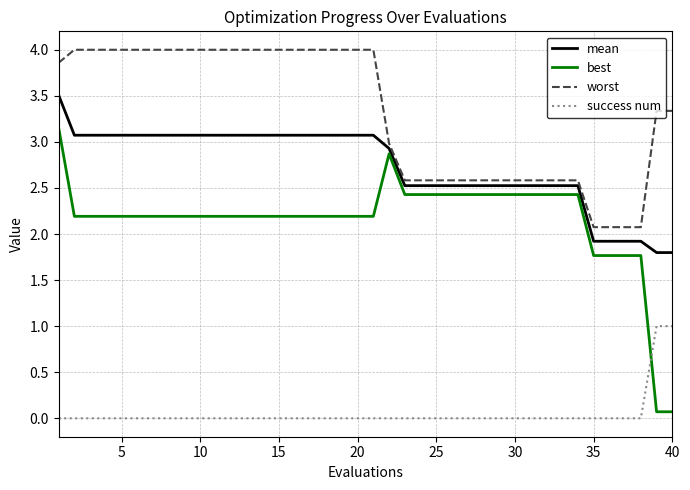

Which series has the largest total across all categories?

worst